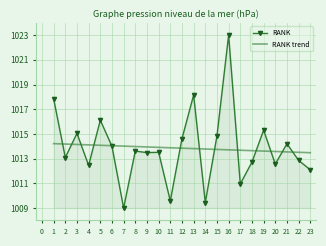

What is the difference between the maximum and minimum values in the RANK trend series?

0.7